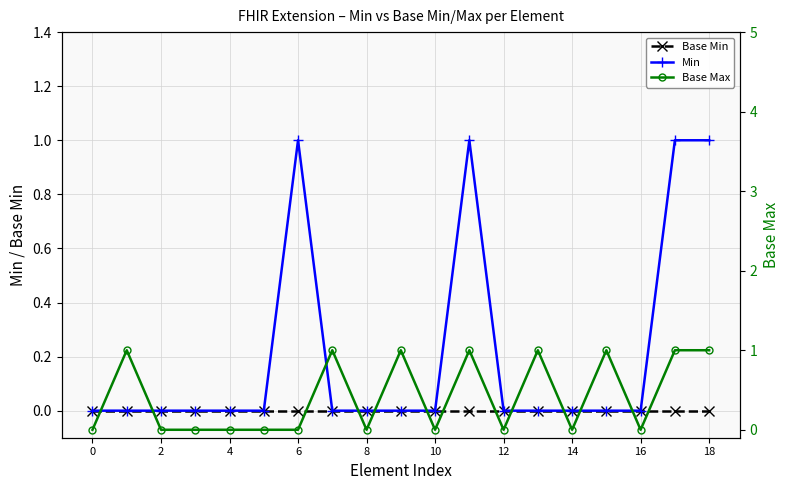

Is it true that Base Min equals 0 at 8?

True